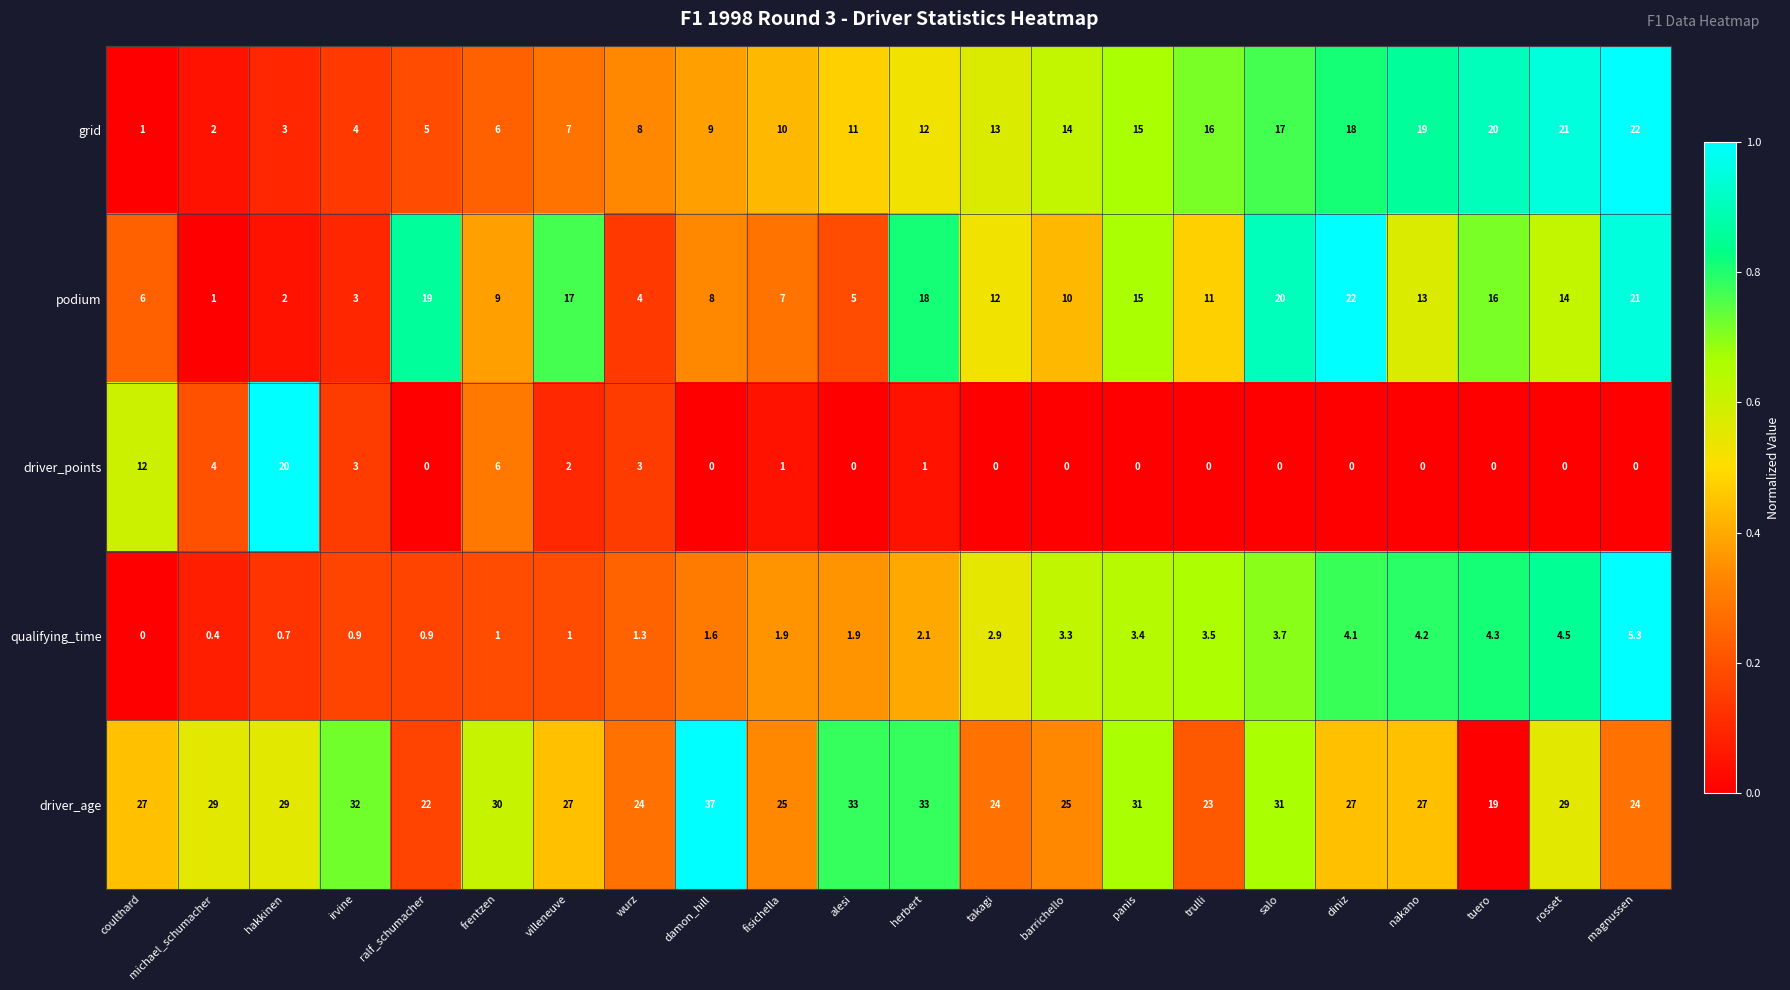

The value of podium at takagi is 6.6. True or false?

False